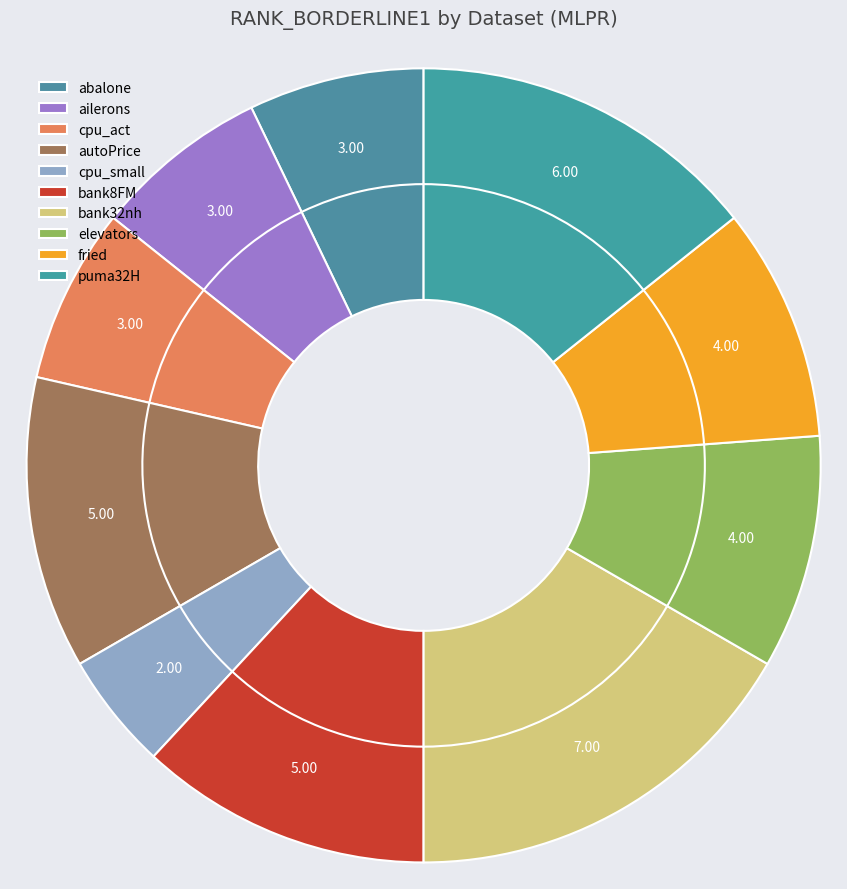

What is the largest slice in the pie chart?

bank32nh